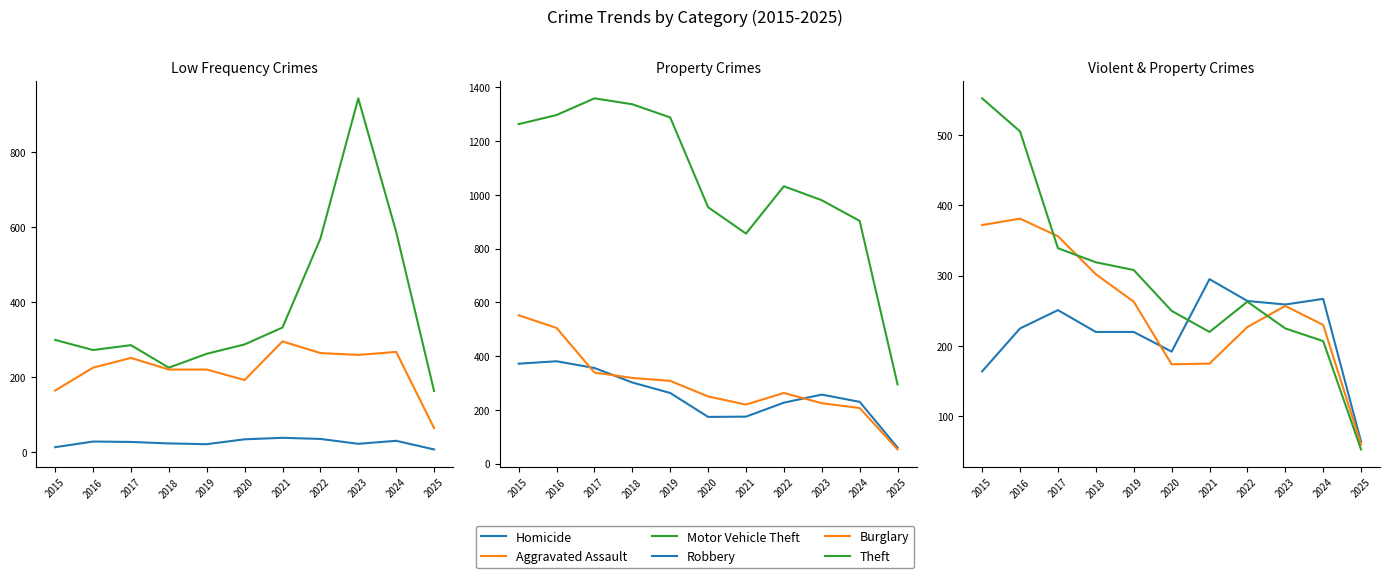

At 2025, list the series in order from smallest to largest.

Homicide, Burglary, Robbery, Aggravated Assault, Motor Vehicle Theft, Theft